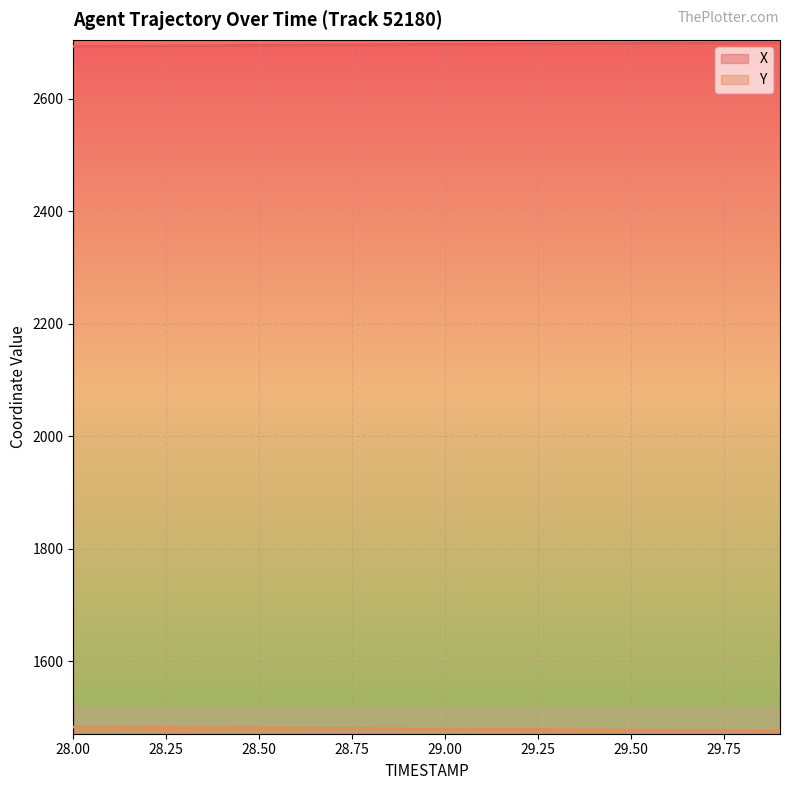

True or false: Y and X intersect in this chart.

False